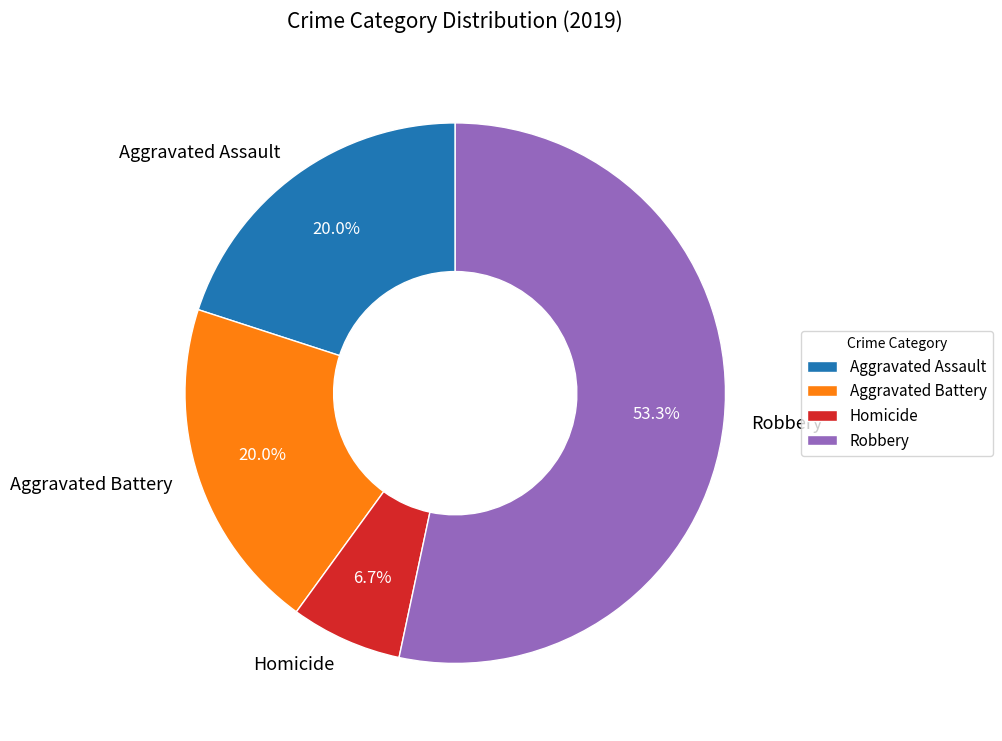

What is the smallest slice in the pie chart?

Homicide